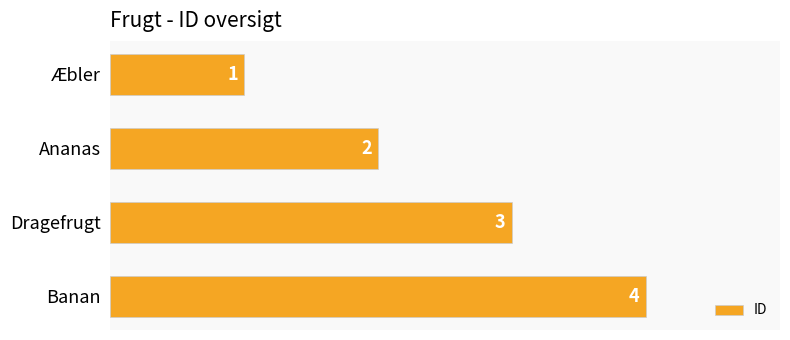

Count the values in the range 2 to 4.

3